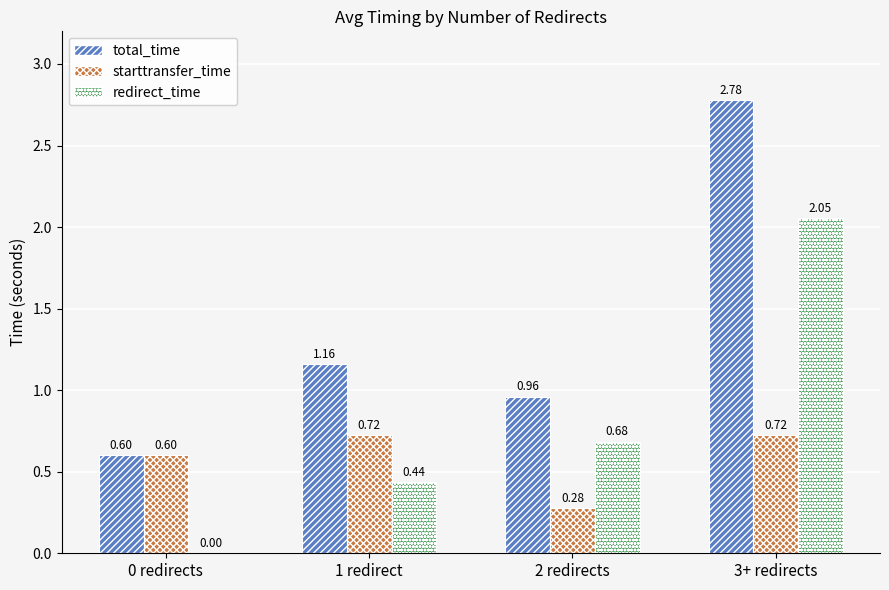

What is the sum of the total_time values at 3+ redirects and 1 redirect?

3.9